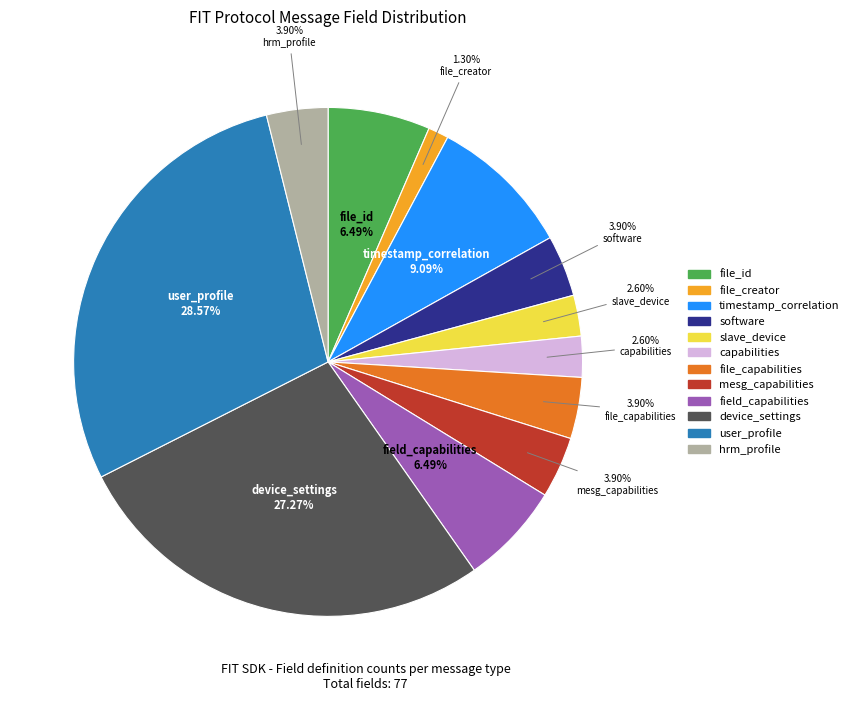

Does any single category account for the majority?

No